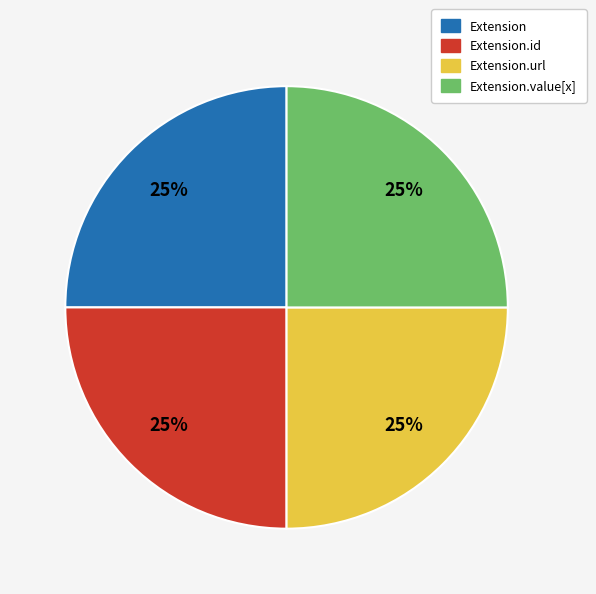

Is there any slice that represents more than half of the pie?

No